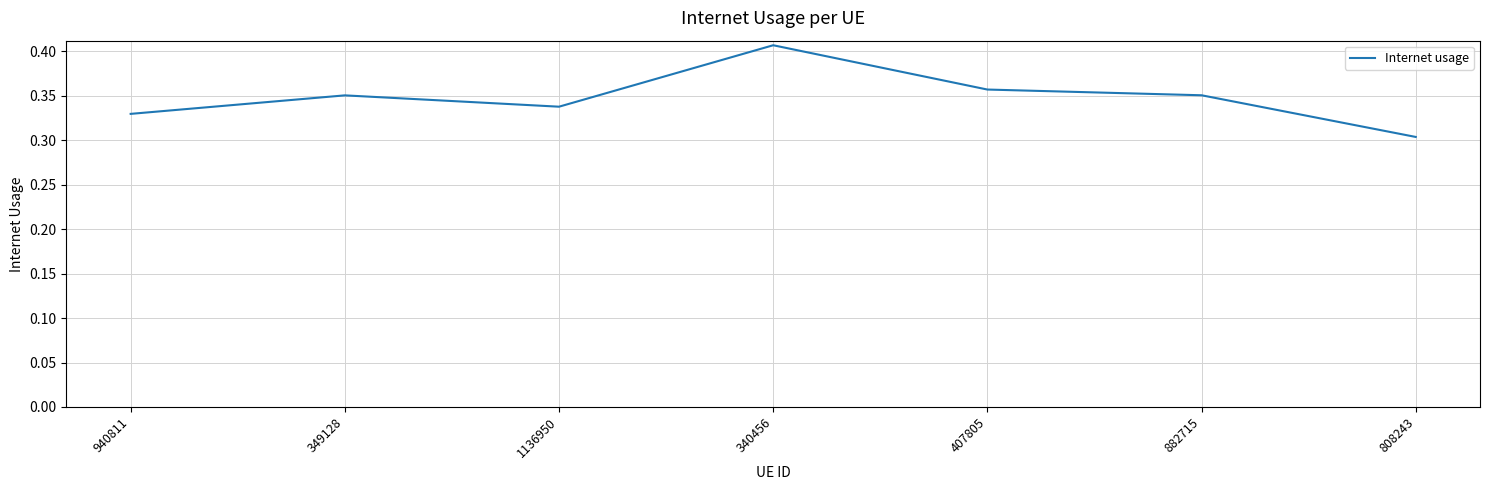

The value at 940811 is 0.3. True or false?

True